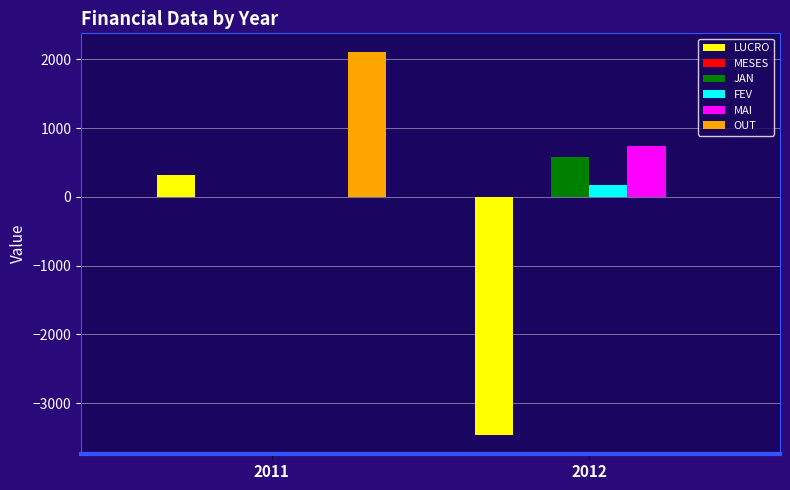

What is the sum of all FEV values?

167.0